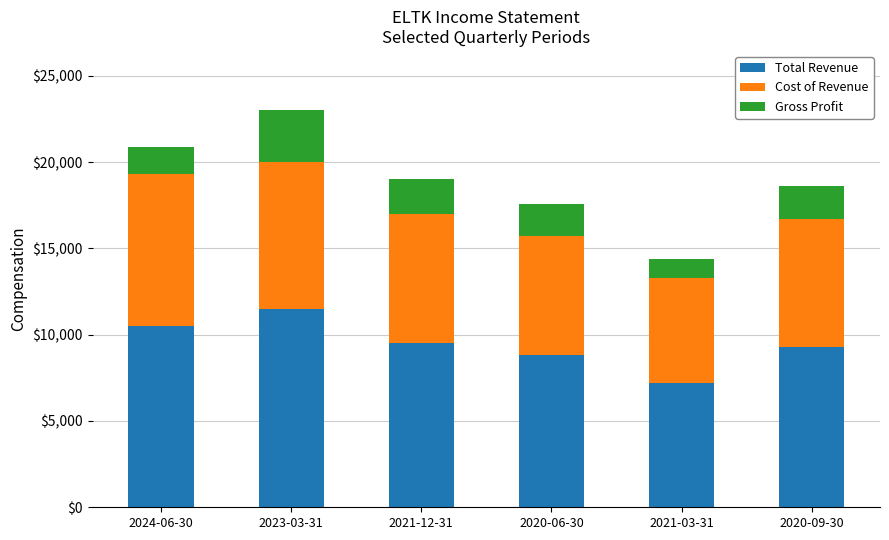

What is the maximum value for Total Revenue?

11500